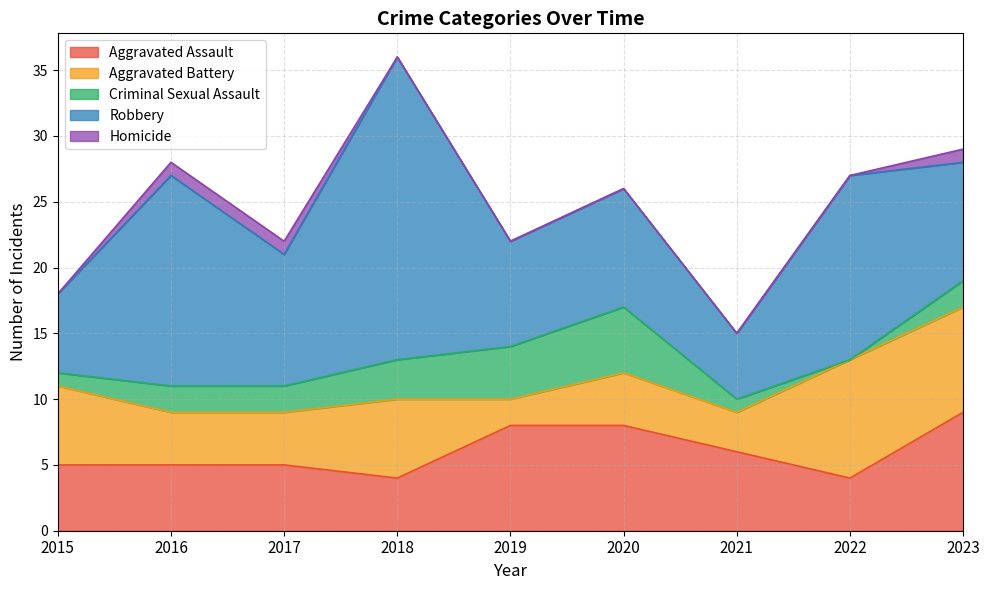

Between which two adjacent categories do Aggravated Assault and Robbery first intersect?

2020 and 2021